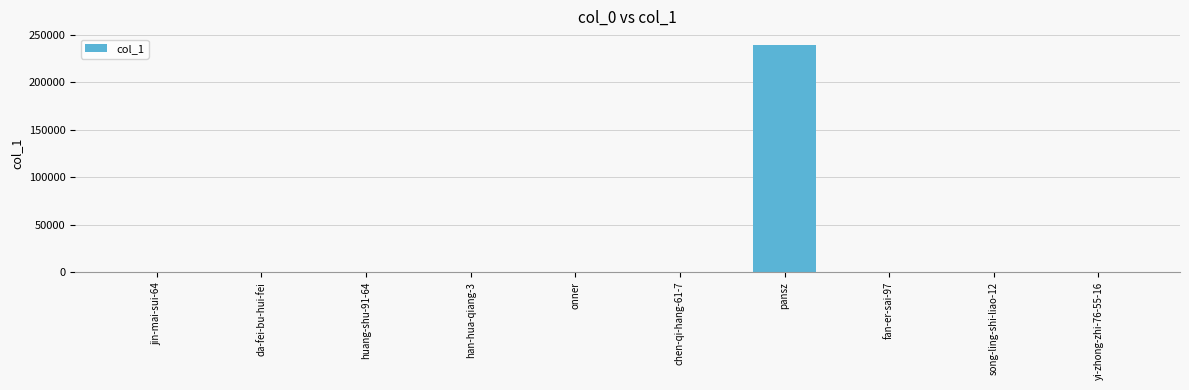

What is the sum of all values?

238722